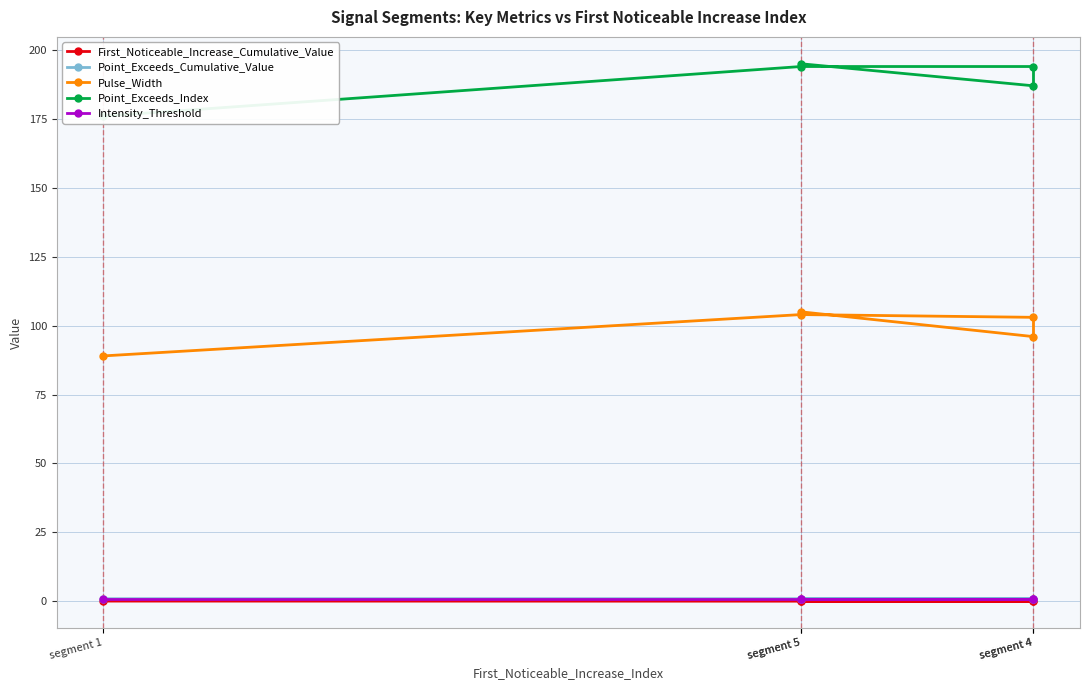

Rank the series by their maximum value, from highest to lowest.

Point_Exceeds_Index, Pulse_Width, Point_Exceeds_Cumulative_Value, Intensity_Threshold, First_Noticeable_Increase_Cumulative_Value